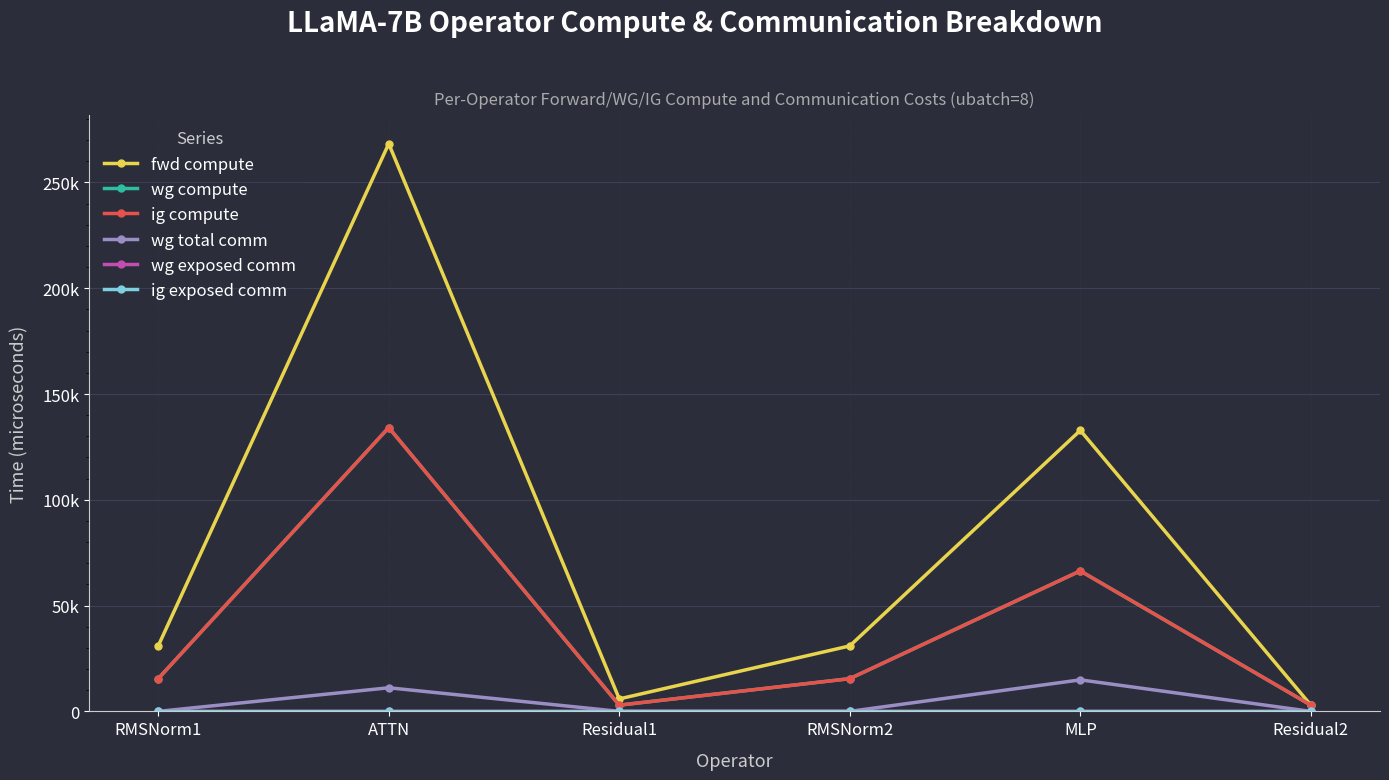

Reading left to right, transcribe all the data shown in this chart.

fwd compute: RMSNorm1=30949.8	ATTN=268303.1	Residual1=5895.4	RMSNorm2=30949.8	MLP=132809.5	Residual2=2947.7
wg compute: RMSNorm1=15474.9	ATTN=134151.6	Residual1=2947.7	RMSNorm2=15474.9	MLP=66404.7	Residual2=2947.7
ig compute: RMSNorm1=15474.9	ATTN=134151.6	Residual1=2947.7	RMSNorm2=15474.9	MLP=66404.7	Residual2=2947.7
wg total comm: RMSNorm1=0.0	ATTN=11160.8	Residual1=0.0	RMSNorm2=0.0	MLP=14903.8	Residual2=0.0
wg exposed comm: RMSNorm1=0.0	ATTN=0.0	Residual1=0.0	RMSNorm2=0.0	MLP=0.0	Residual2=0.0
ig exposed comm: RMSNorm1=0.0	ATTN=0.0	Residual1=0.0	RMSNorm2=0.0	MLP=0.0	Residual2=0.0